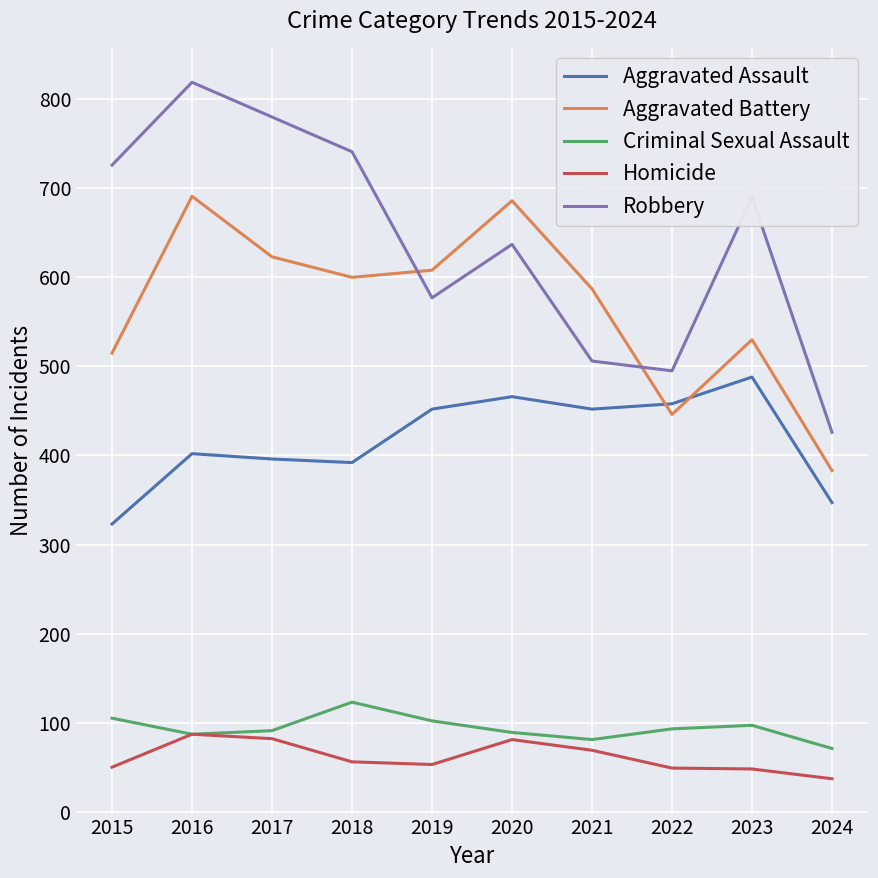

What is the average value of the Aggravated Assault series?

418